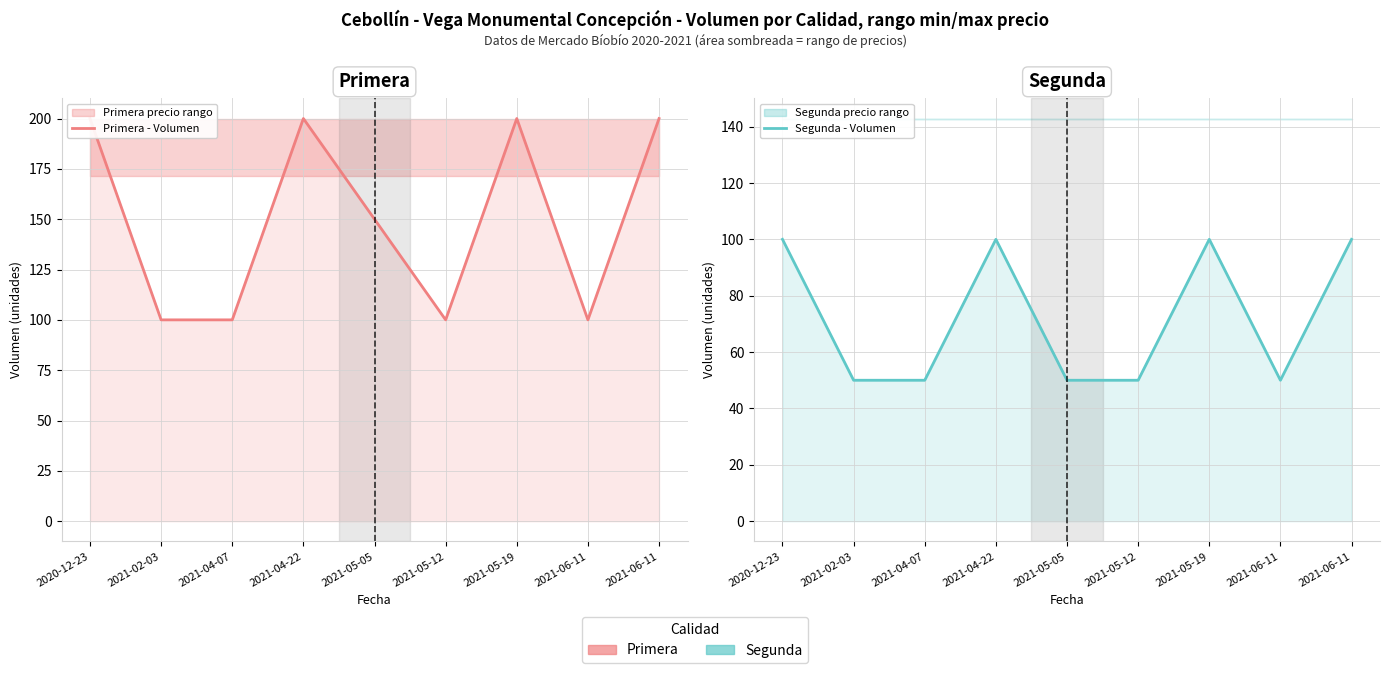

At which label does Primera - Volumen reach its minimum?

2021-02-03